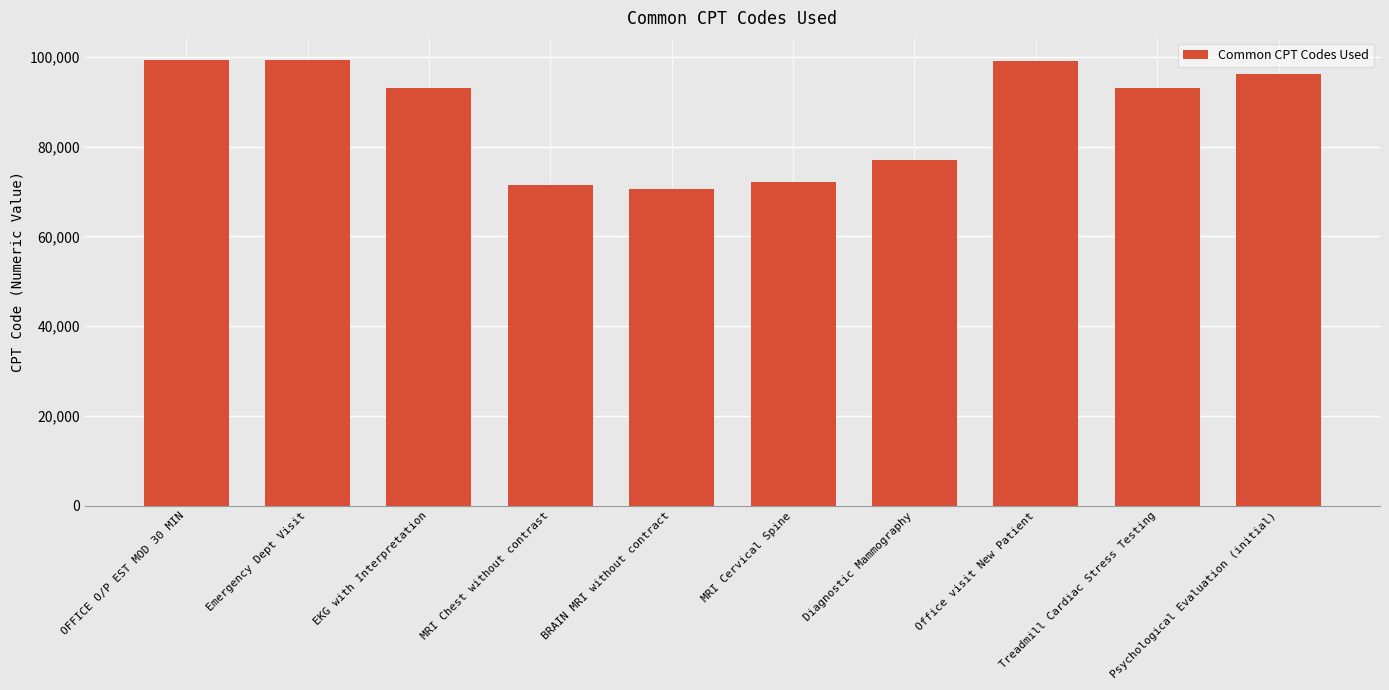

What is the minimum value shown in the chart?

70551